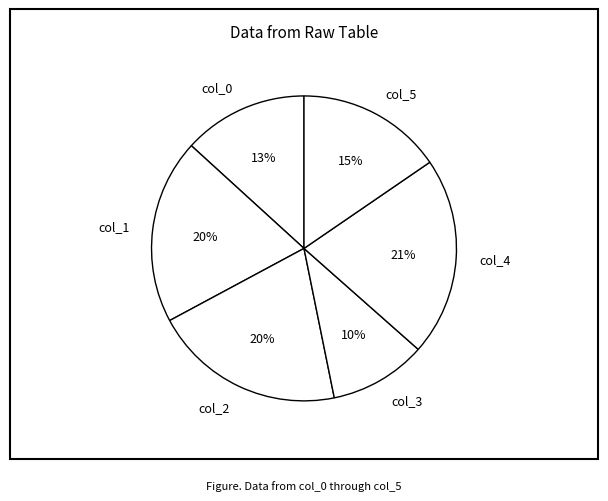

Is there a majority slice in this chart?

No